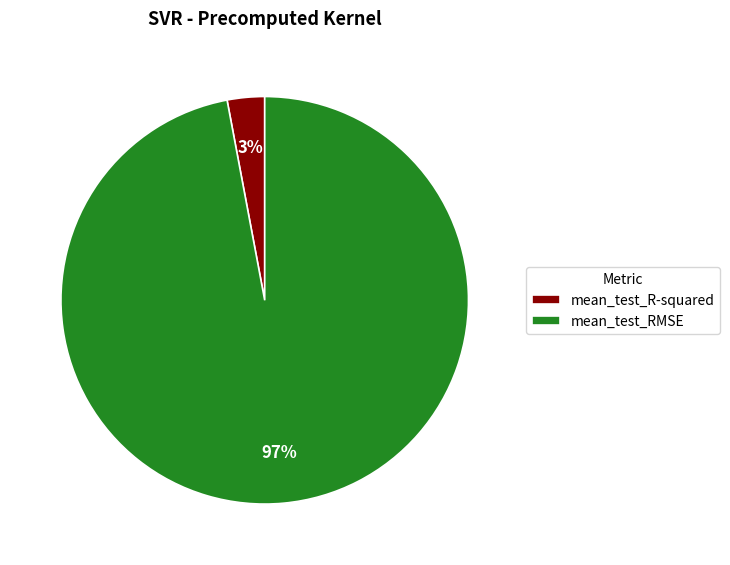

What is the largest slice in the pie chart?

mean_test_RMSE